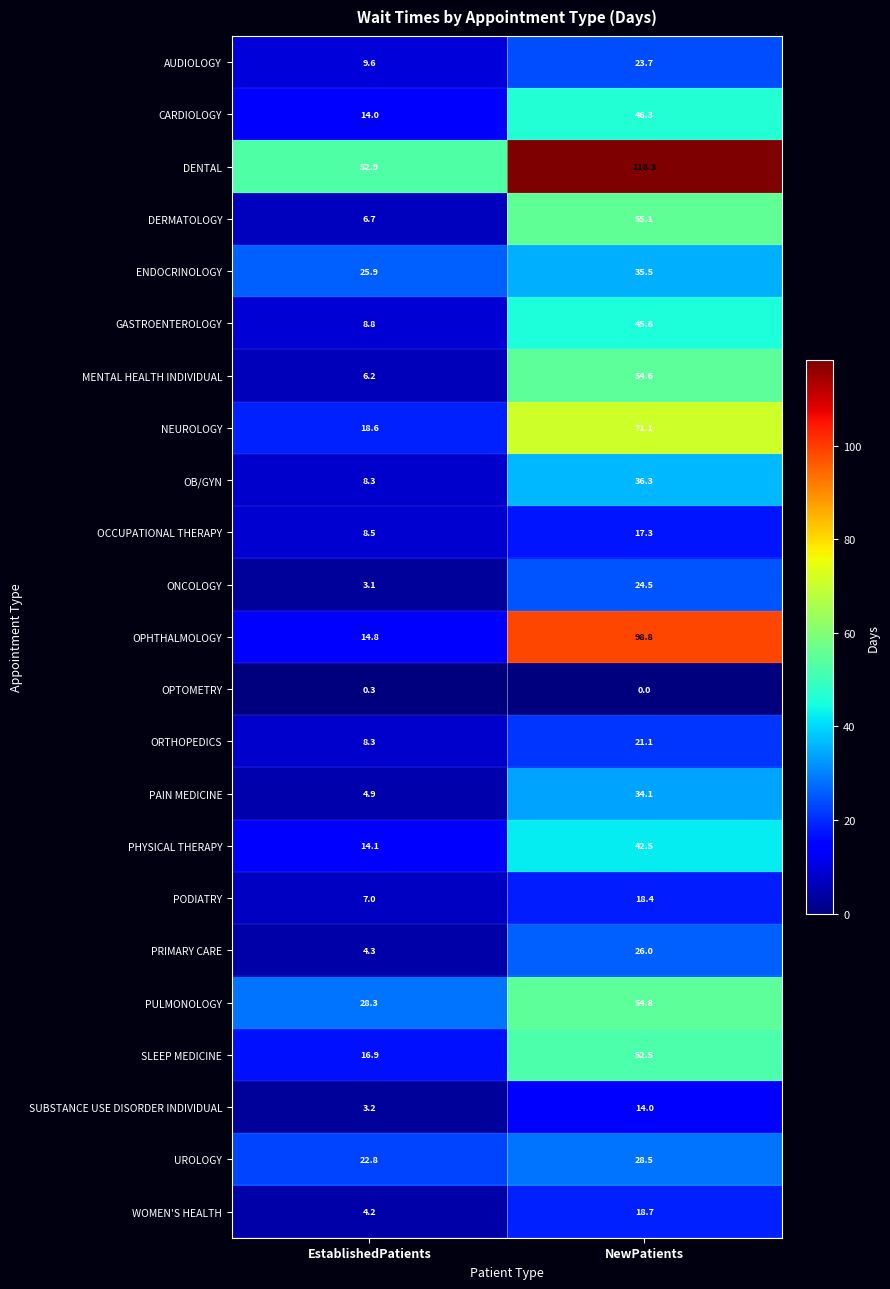

At which label does OB/GYN first exceed 36?

NewPatients